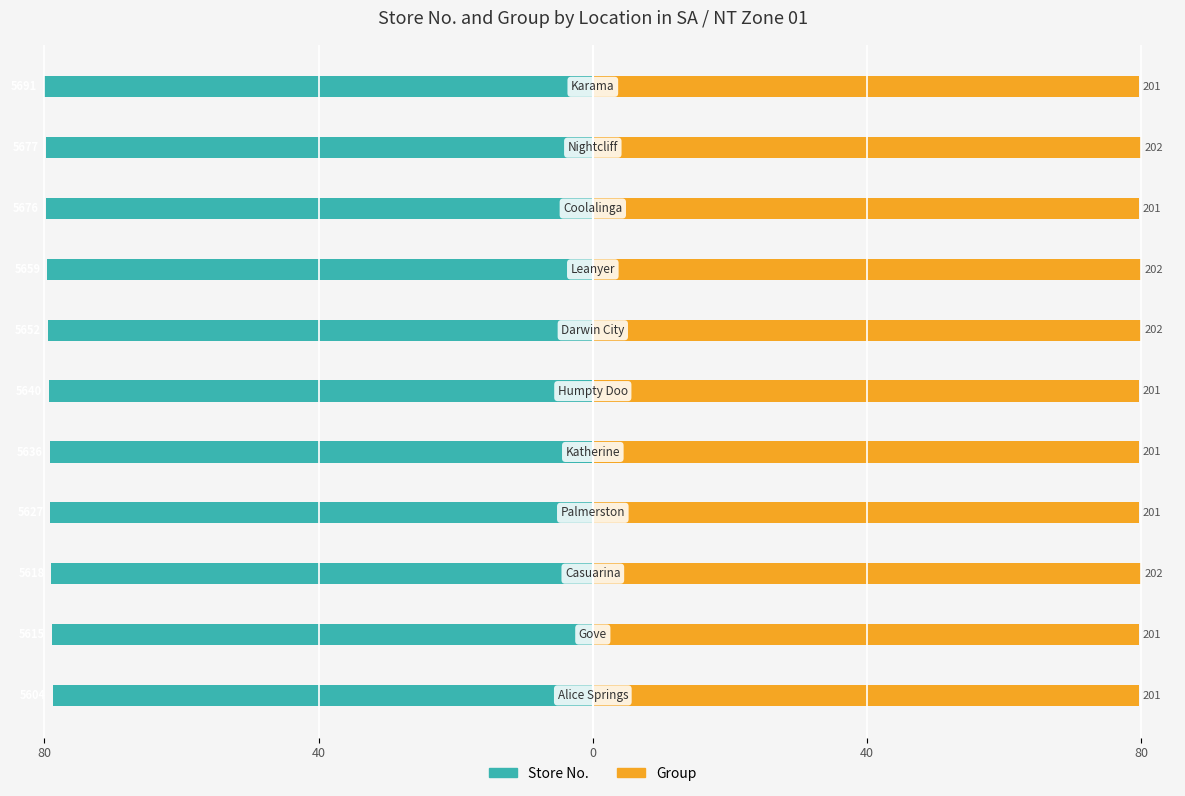

Reading right to left, what are all the values shown in this chart?

Store No.: -80.0	-79.8	-79.8	-79.6	-79.5	-79.3	-79.2	-79.1	-79.0	-78.9	-78.8
Group: 79.6	80.0	79.6	80.0	80.0	79.6	79.6	79.6	80.0	79.6	79.6